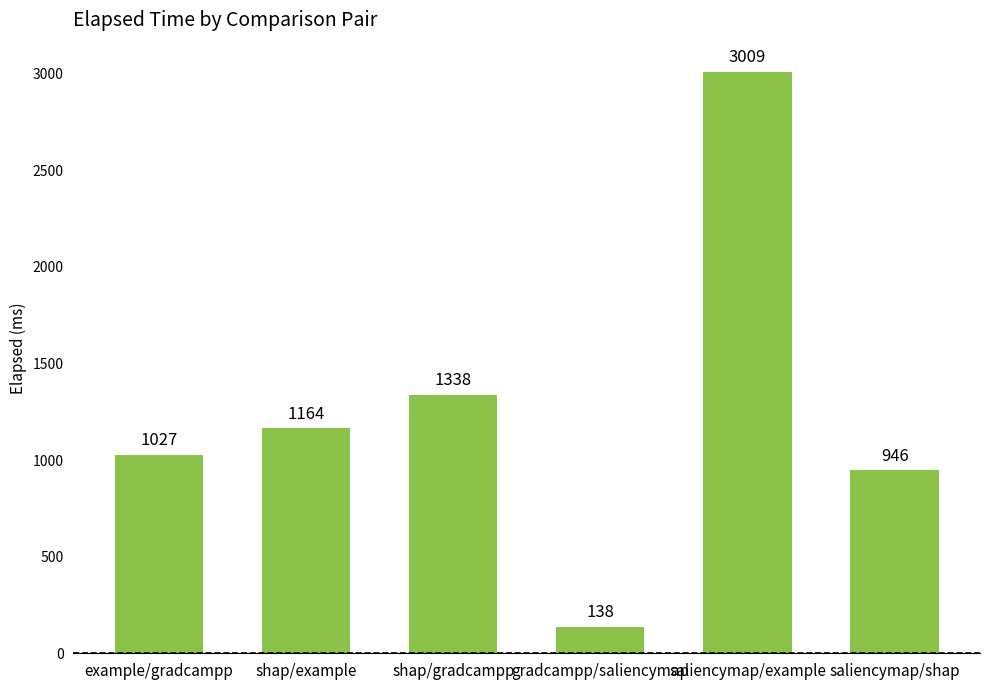

The value at saliencymap/example is 2081. True or false?

False